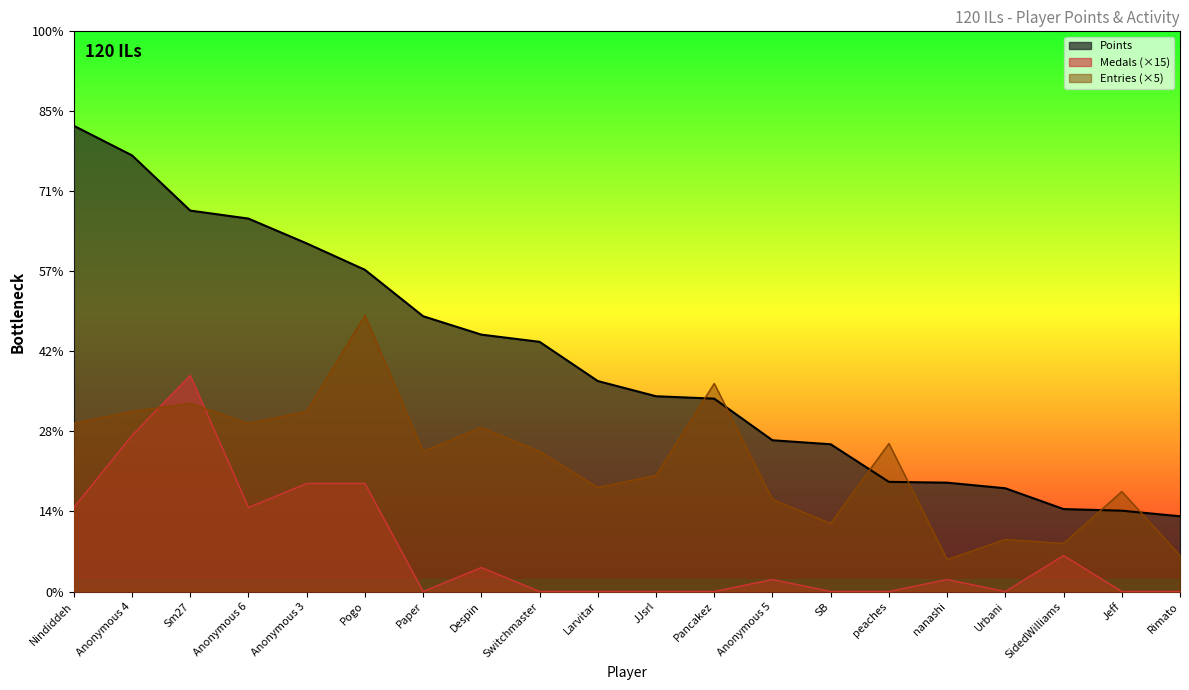

Which label corresponds to the largest value in the chart?

Nindiddeh